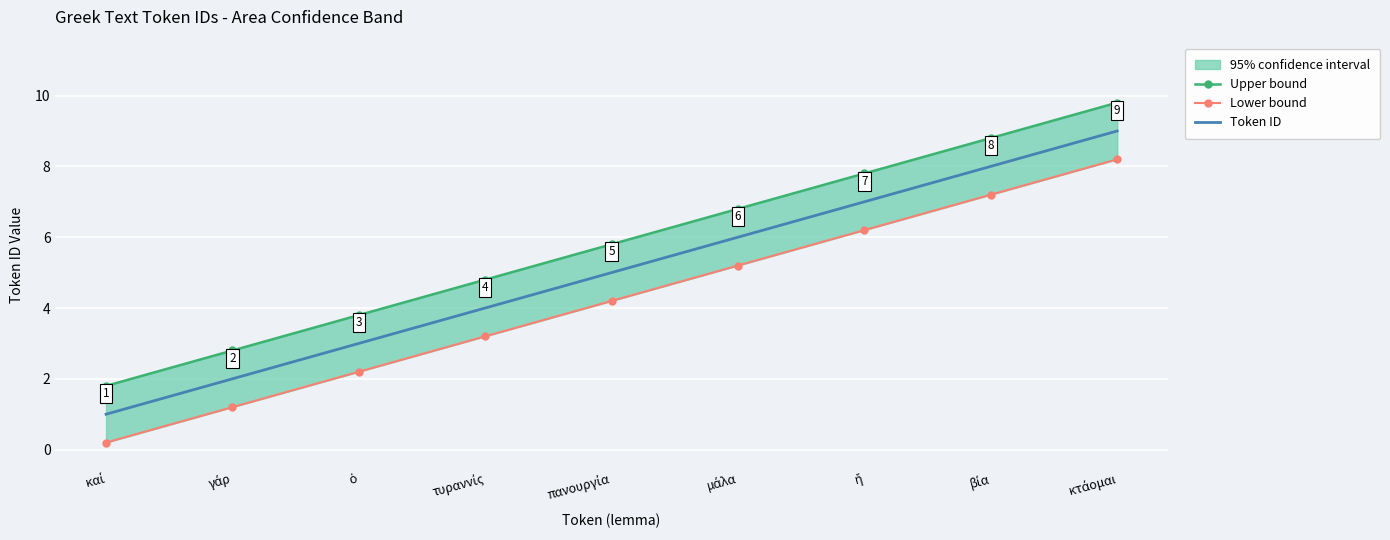

How many lines are shown in the chart?

3